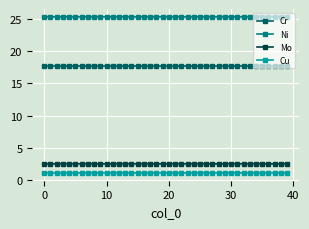

How many lines are shown in the chart?

4